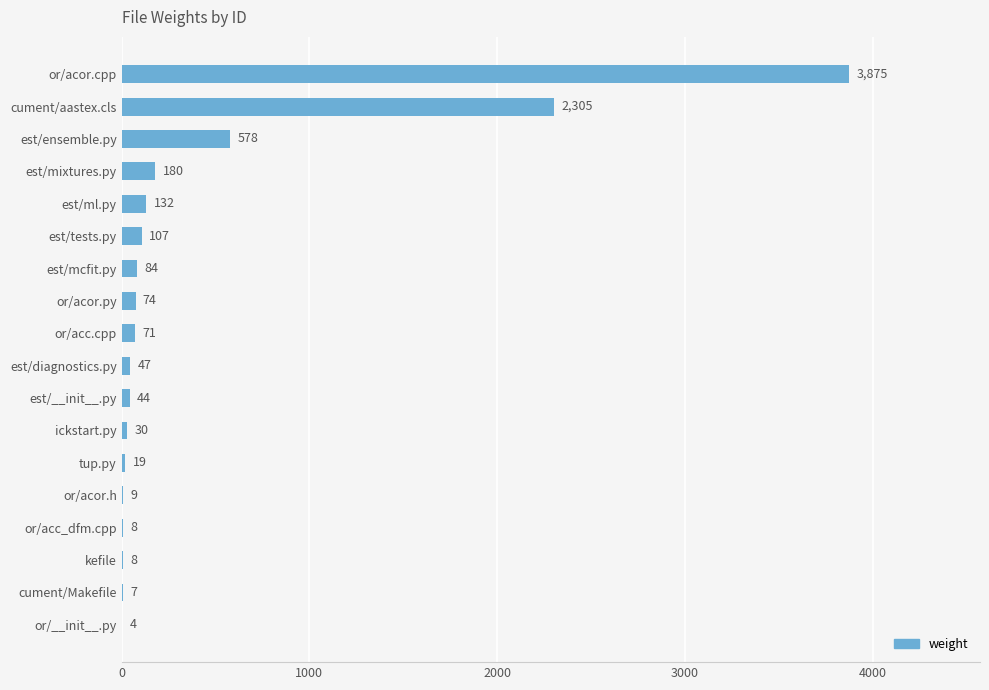

How many distinct data groups are displayed?

1